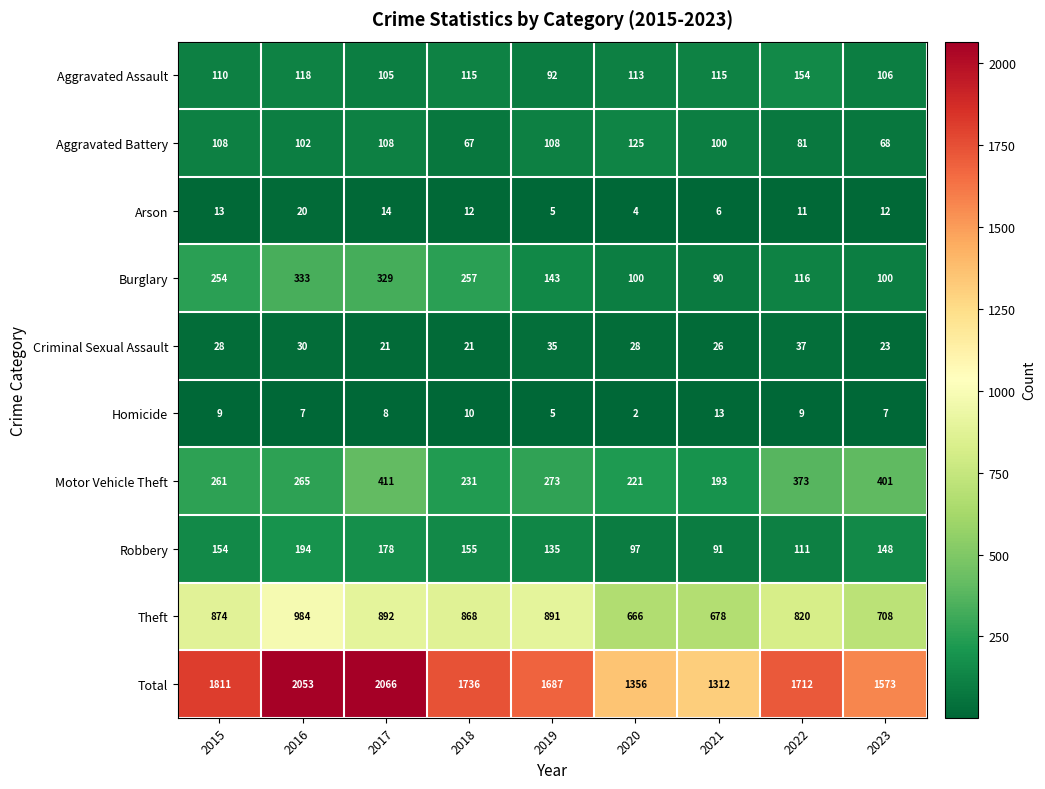

How many values in the Criminal Sexual Assault series are below 28?

4